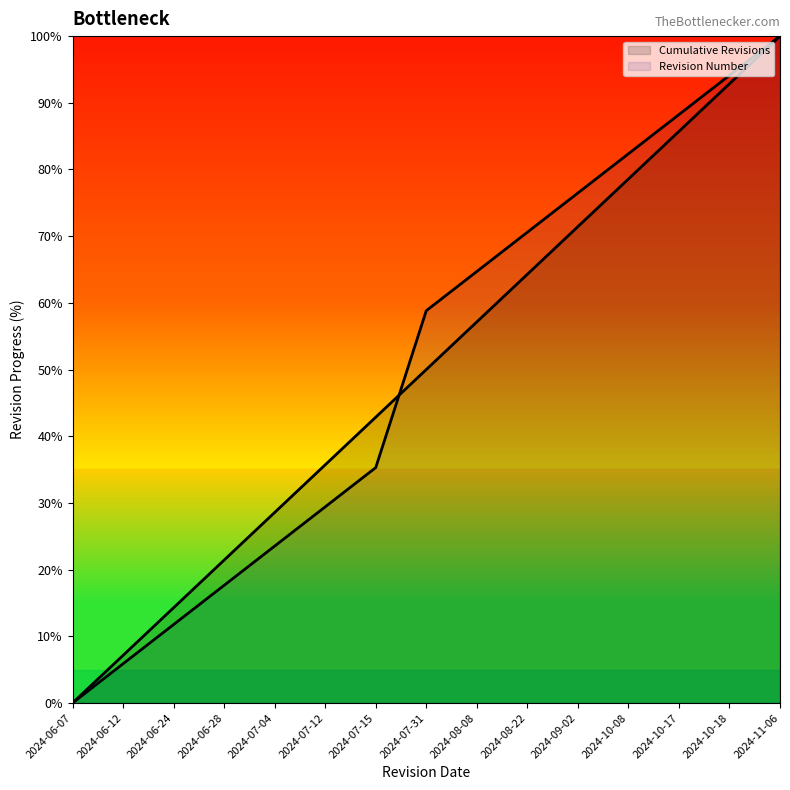

List the series in order of their overall mean, highest first.

Revision Number, Cumulative Revisions